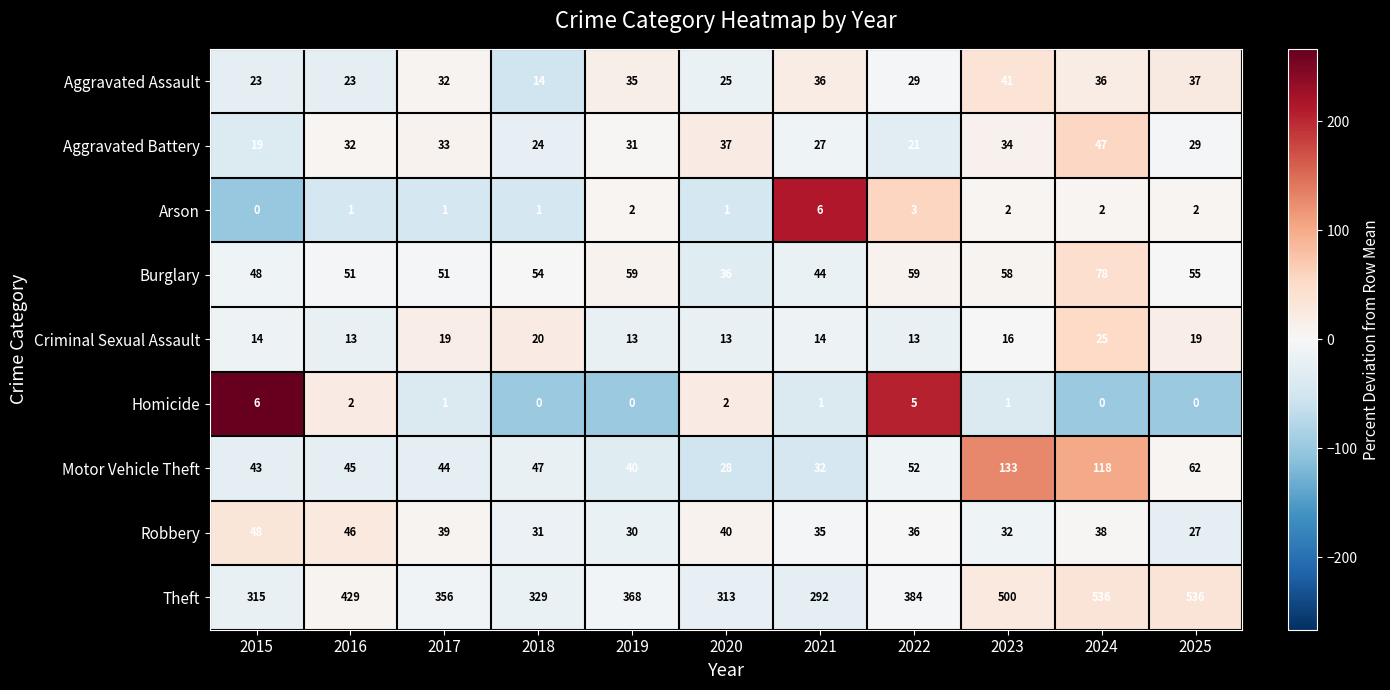

At which category is the sum across all series the highest?

2024